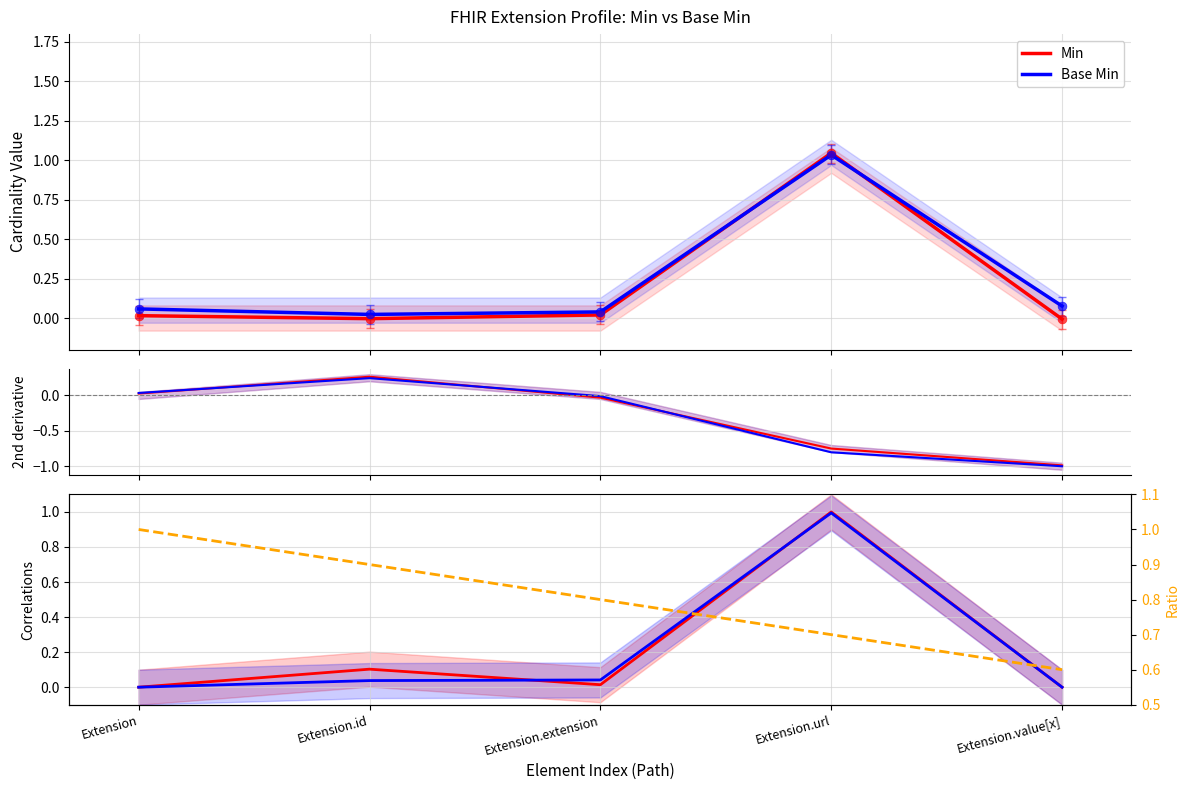

Is the value of Base Min at Extension.id greater than the value of Ratio at Extension.value[x]?

No